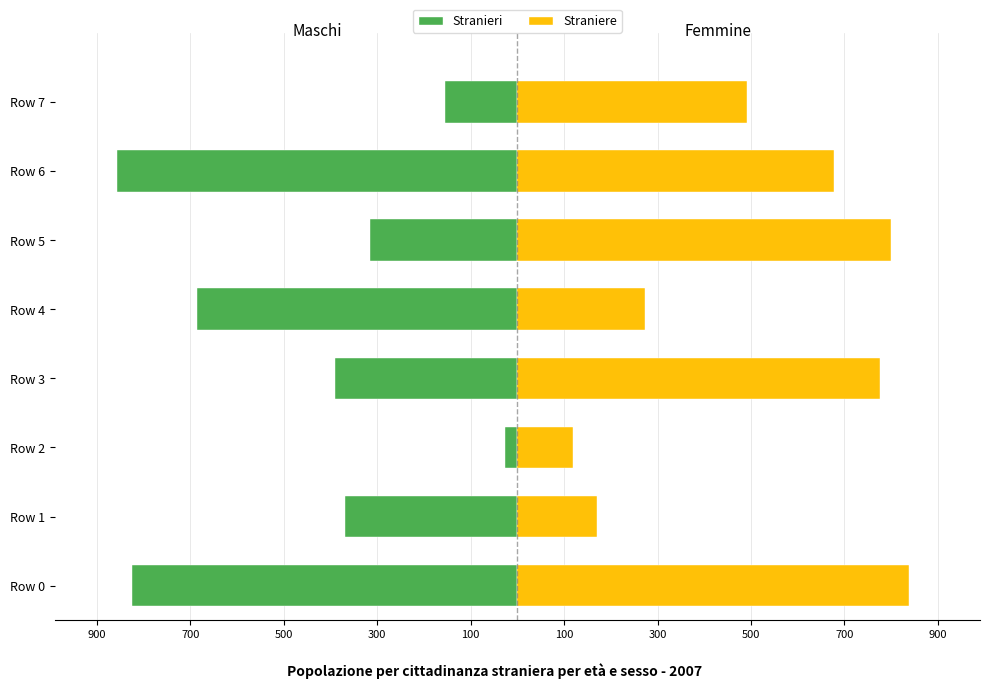

What is the average value of the Femmine series?

518.2